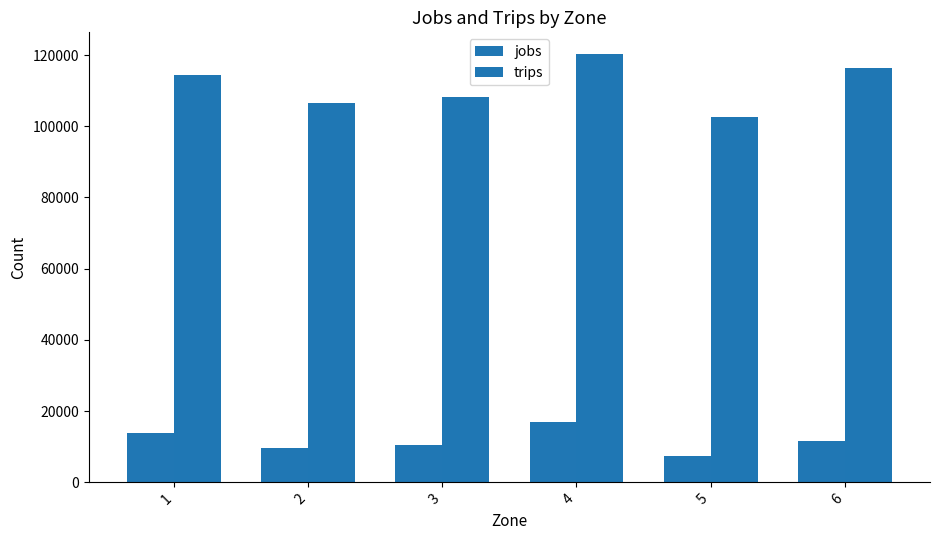

Which label corresponds to the largest value in the chart?

4